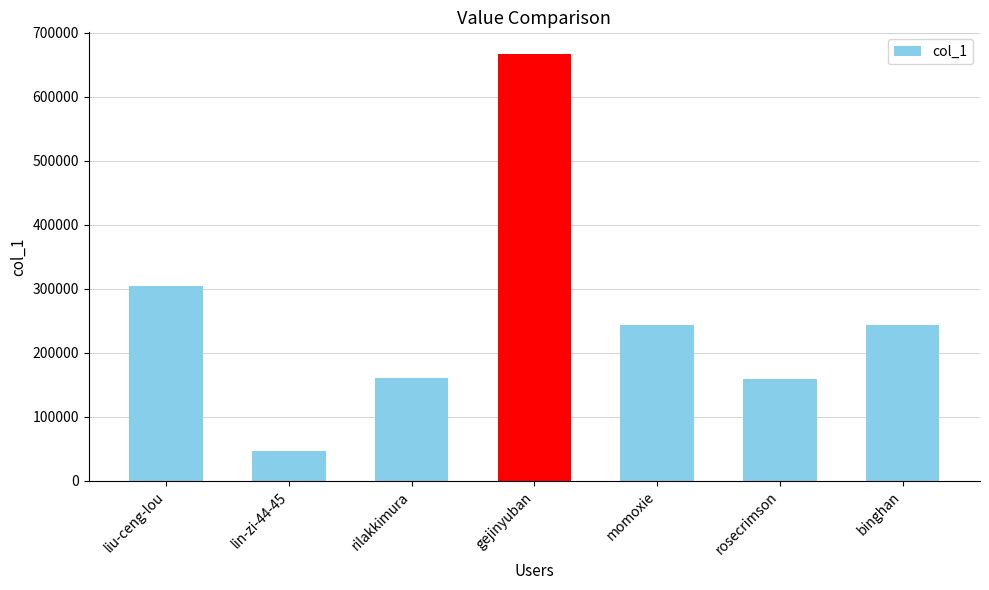

What position from the right is rosecrimson?

2